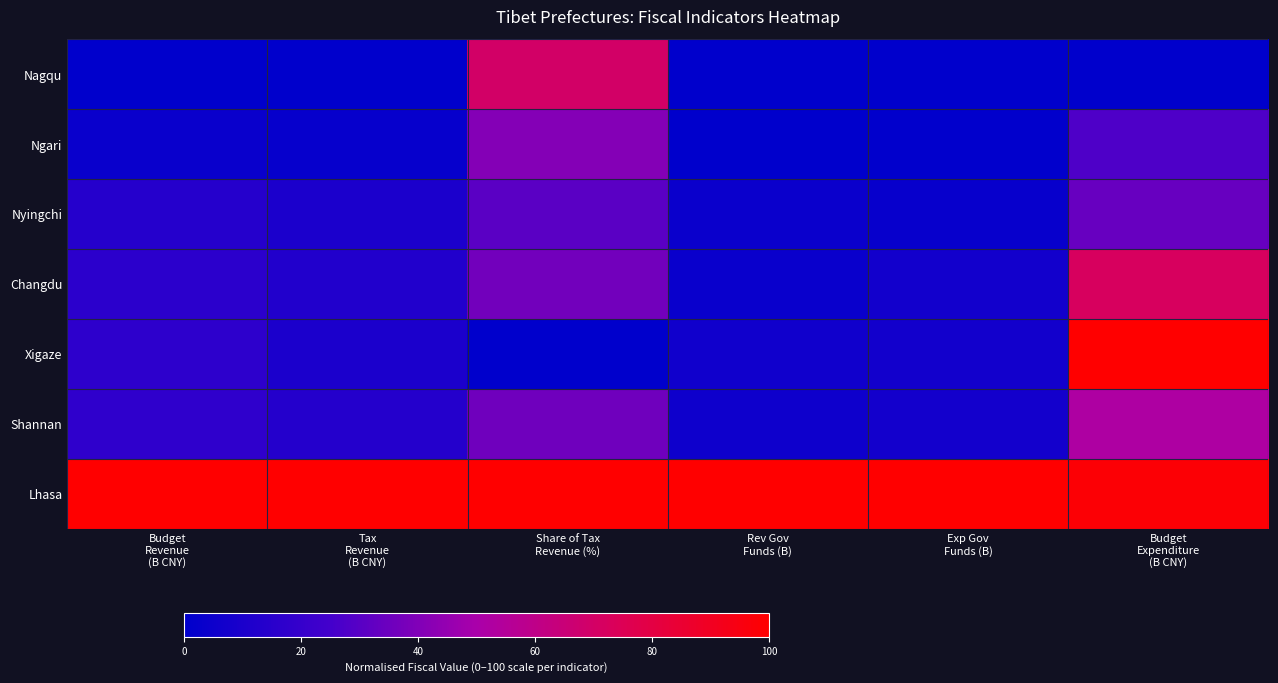

How many values are above zero?

1